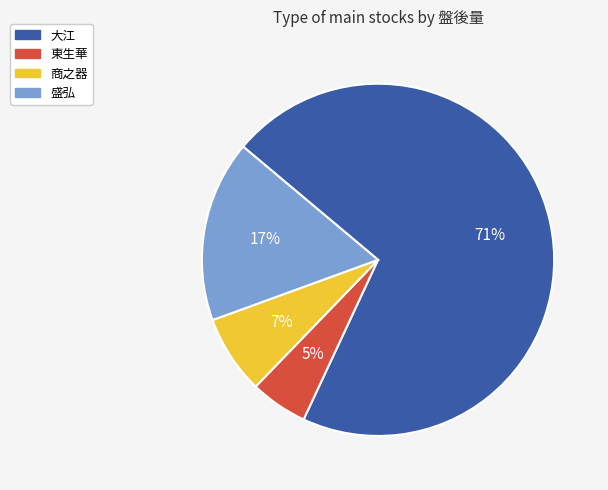

Is it true that 大江 is 85% of the pie?

False